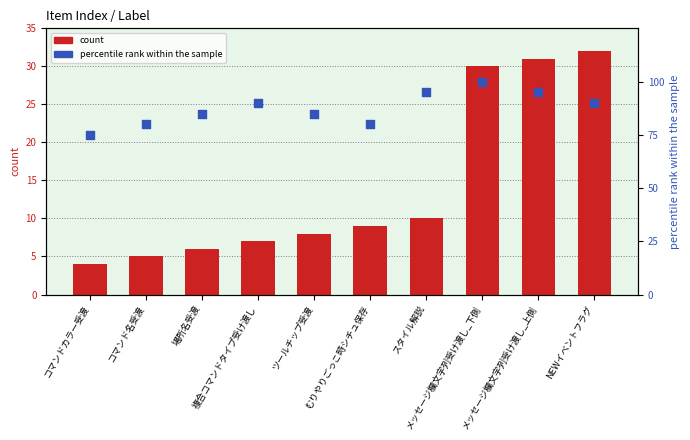

Which series reaches the minimum Y coordinate?

count